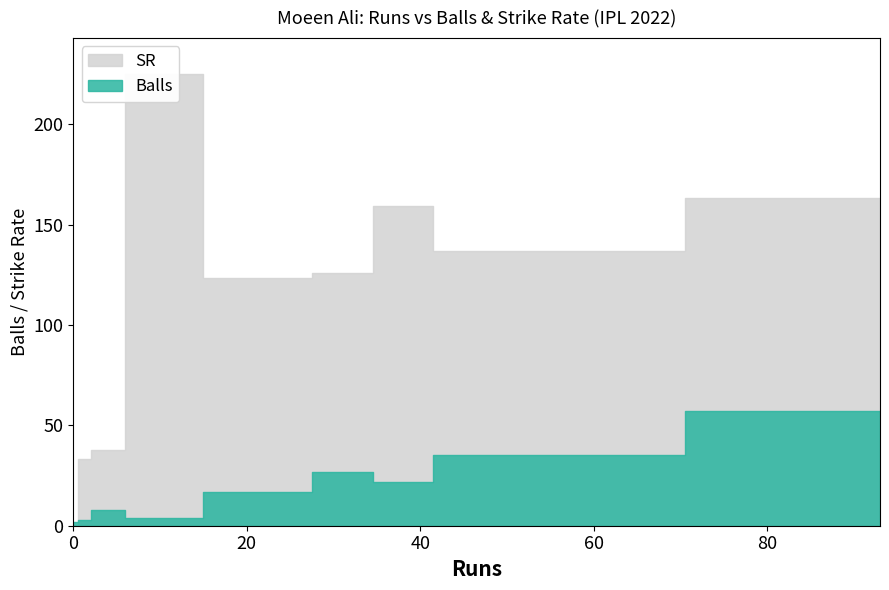

What is the difference between the maximum and second lowest values in the SR series?

191.7